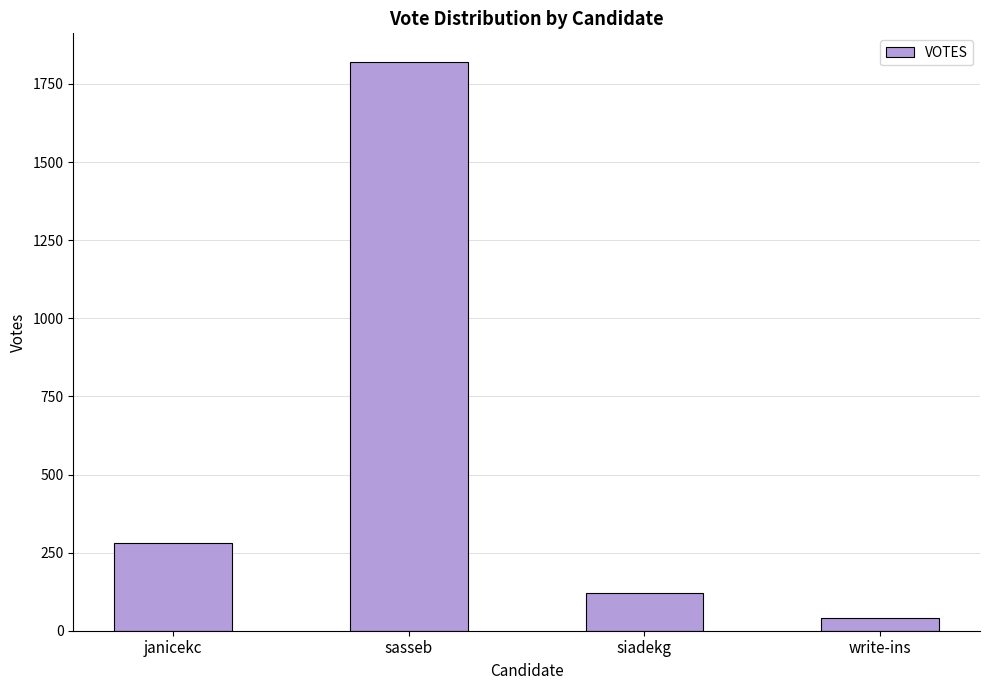

Rank the categories by value from highest to lowest.

sasseb, janicekc, siadekg, write-ins